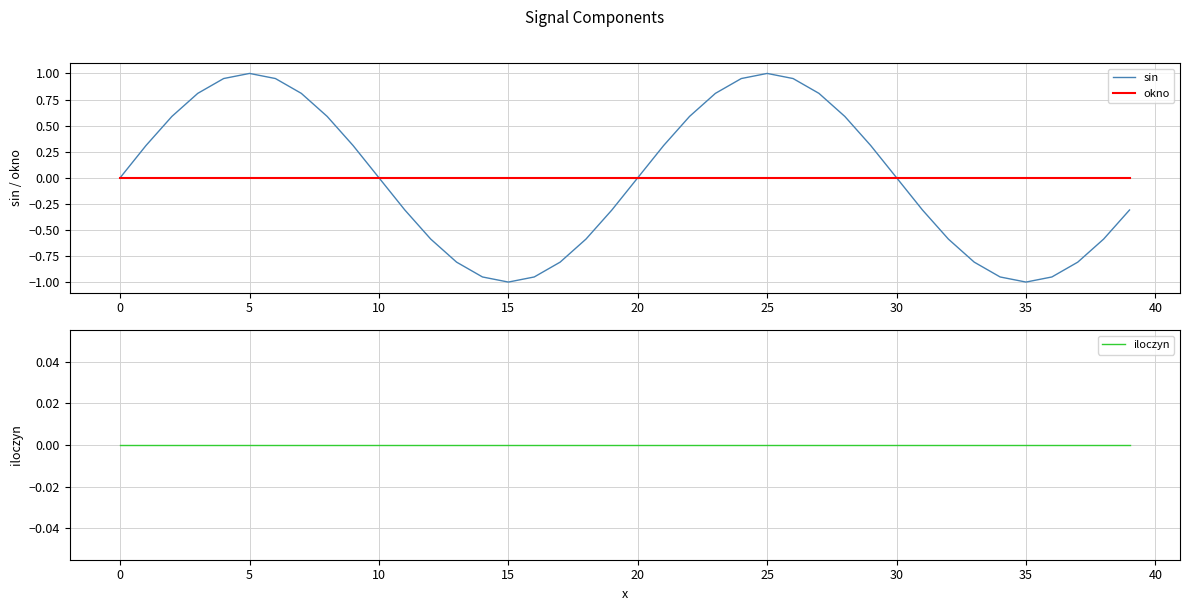

The value of sin at 15 is -1.7. True or false?

False